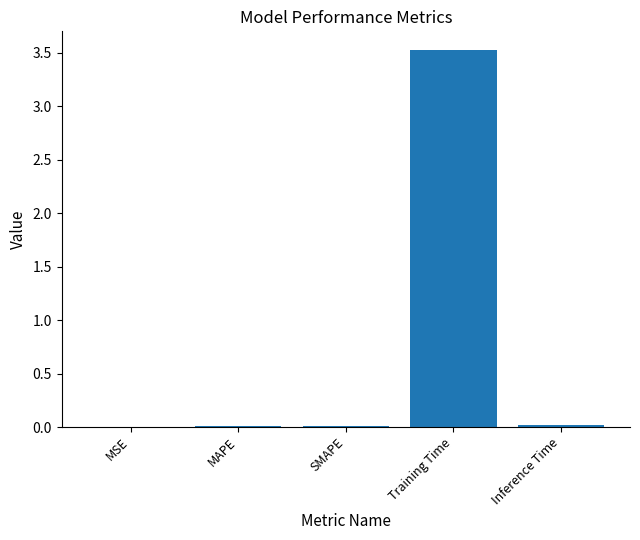

True or false: the data shows 0.0 at MAPE.

True